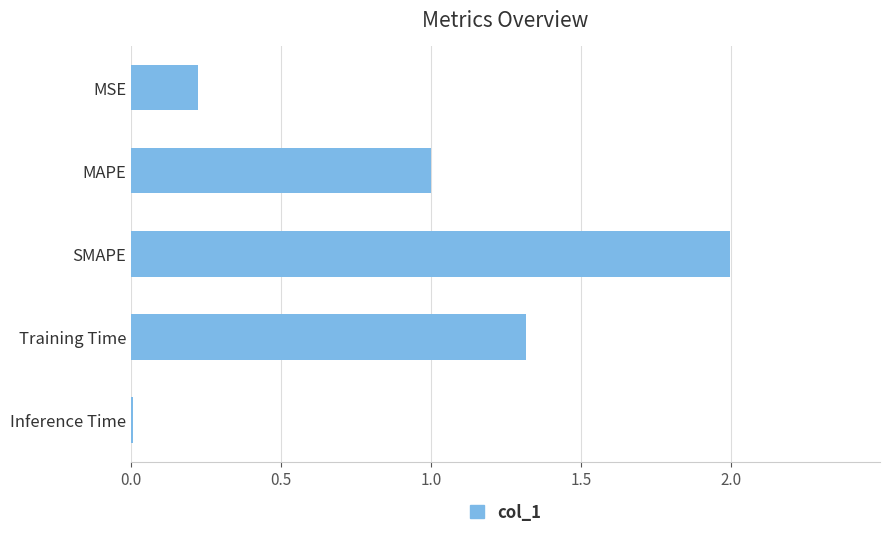

Which has a higher value, MAPE or SMAPE?

SMAPE